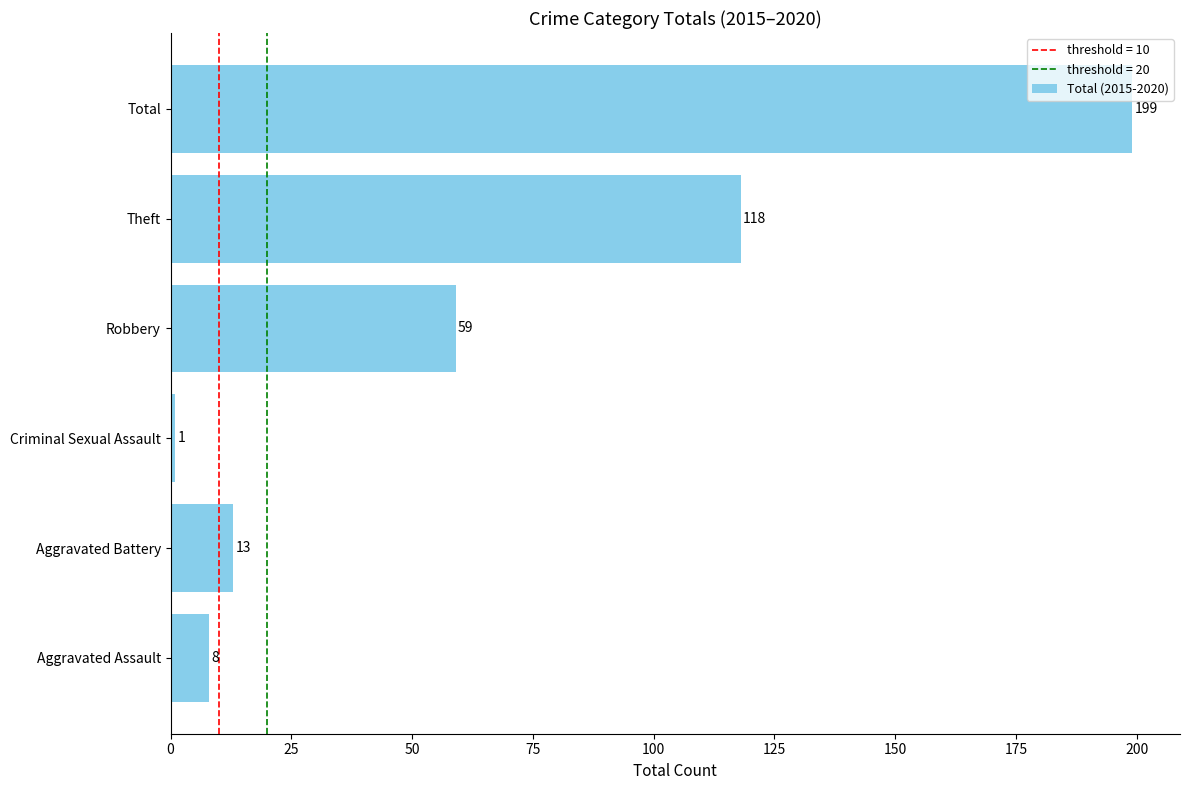

Which category has the highest value across all series?

Total